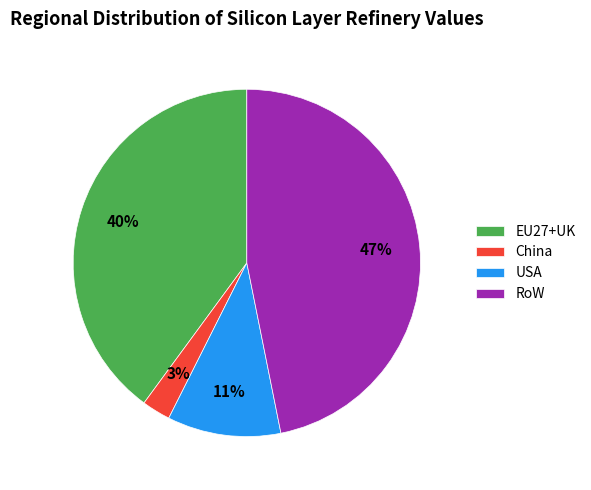

The EU27+UK slice represents 40% of the pie. True or false?

True